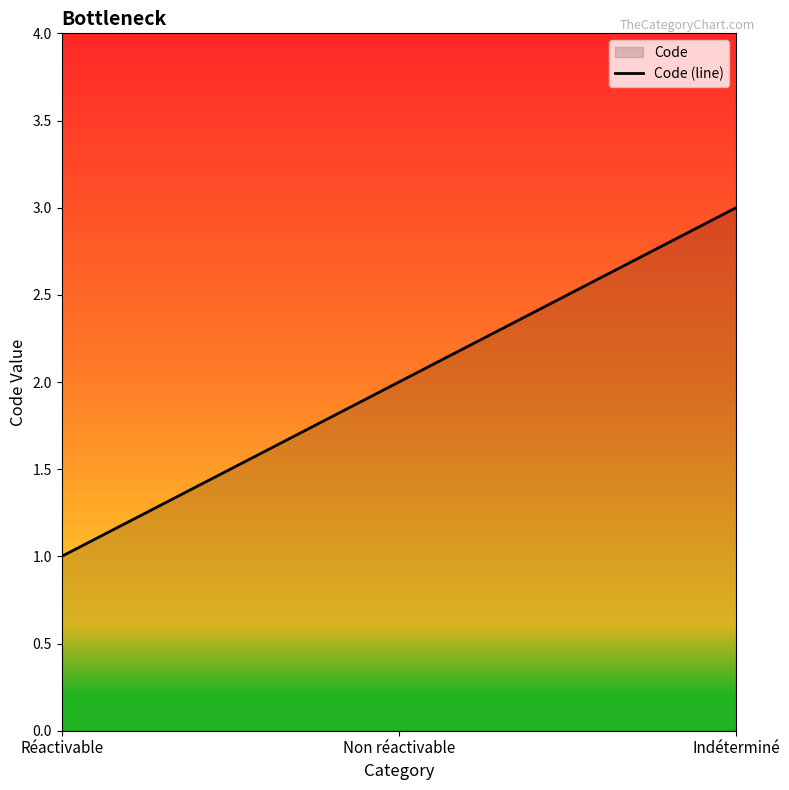

Rank the categories by value from highest to lowest.

Indéterminé, Non réactivable, Réactivable